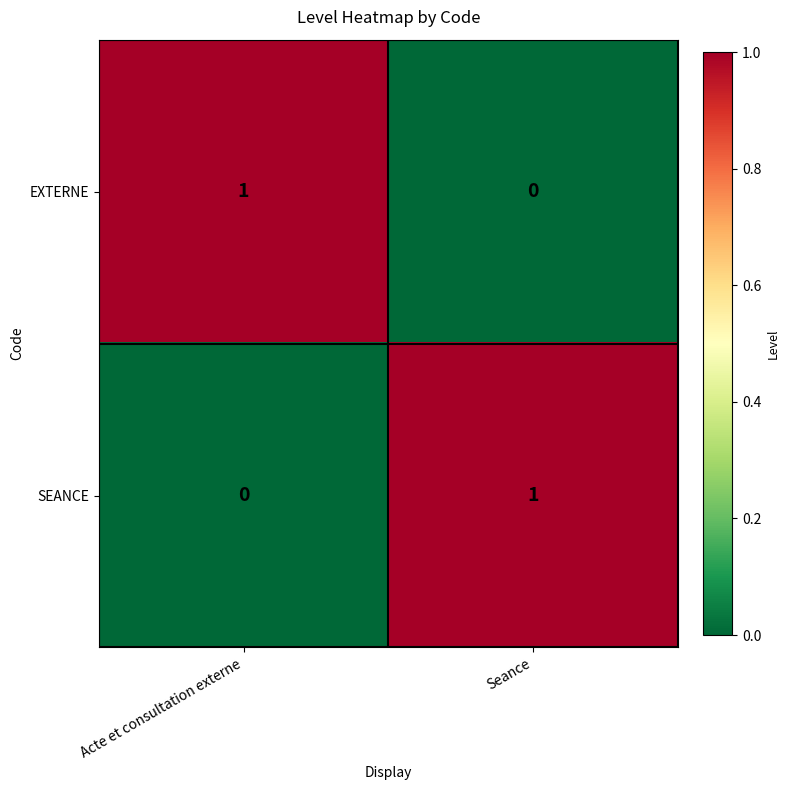

Rank the categories by SEANCE value from lowest to highest.

Acte et consultation externe, Seance